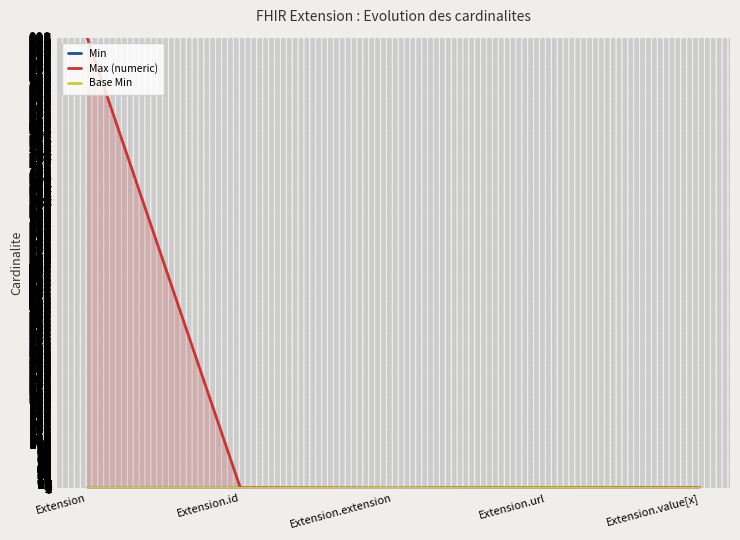

How many distinct data groups are displayed?

3